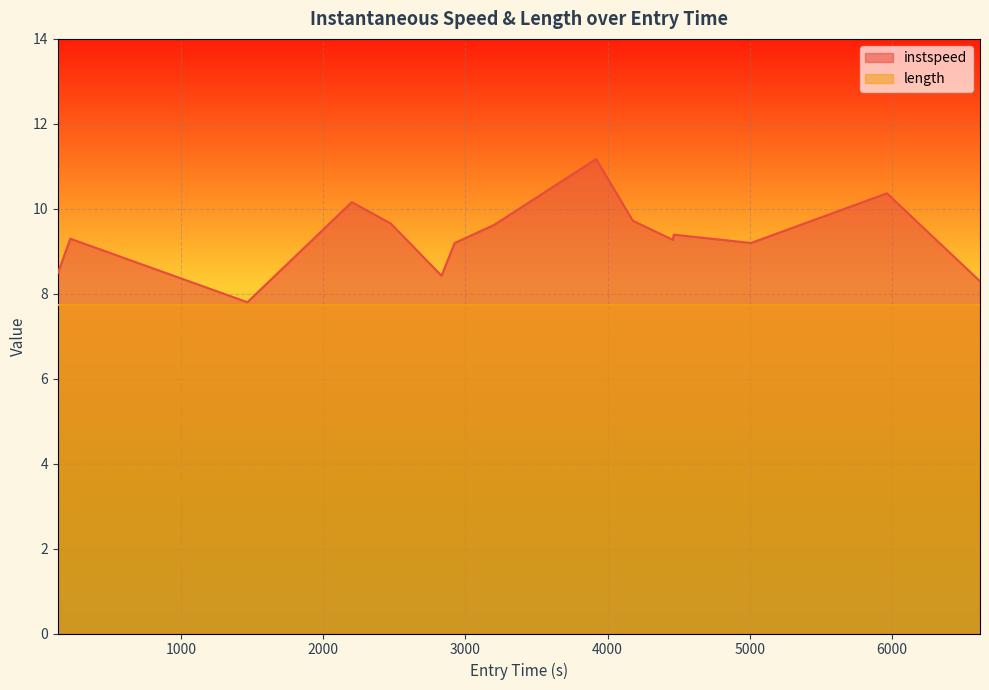

Count the number of values greater than 9.

11